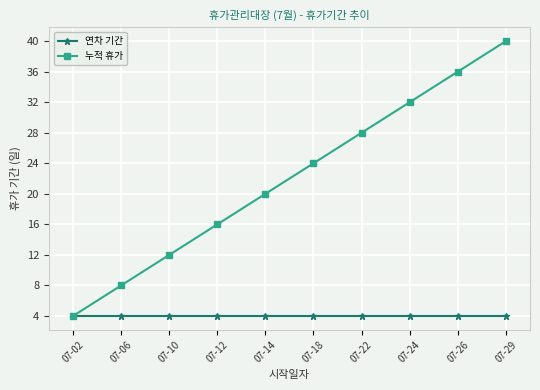

Which category has the highest value across all series?

07-29